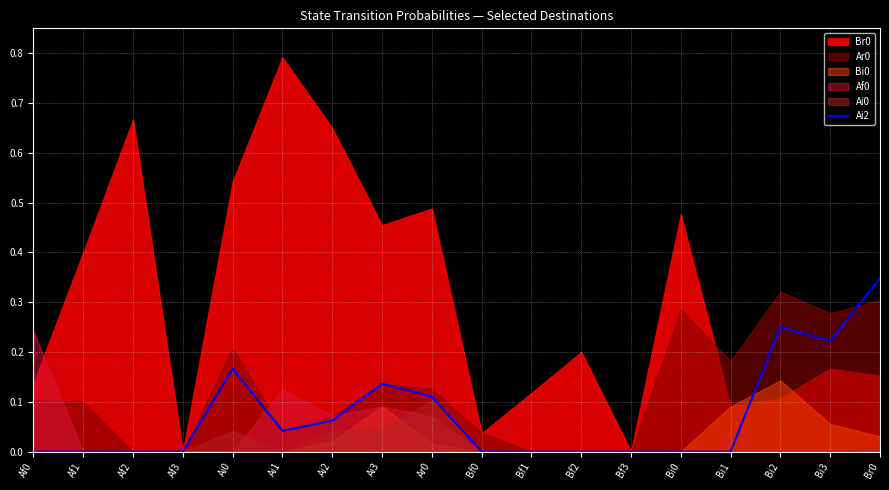

True or false: Ai2 has a value of 0.0 at Af1.

True